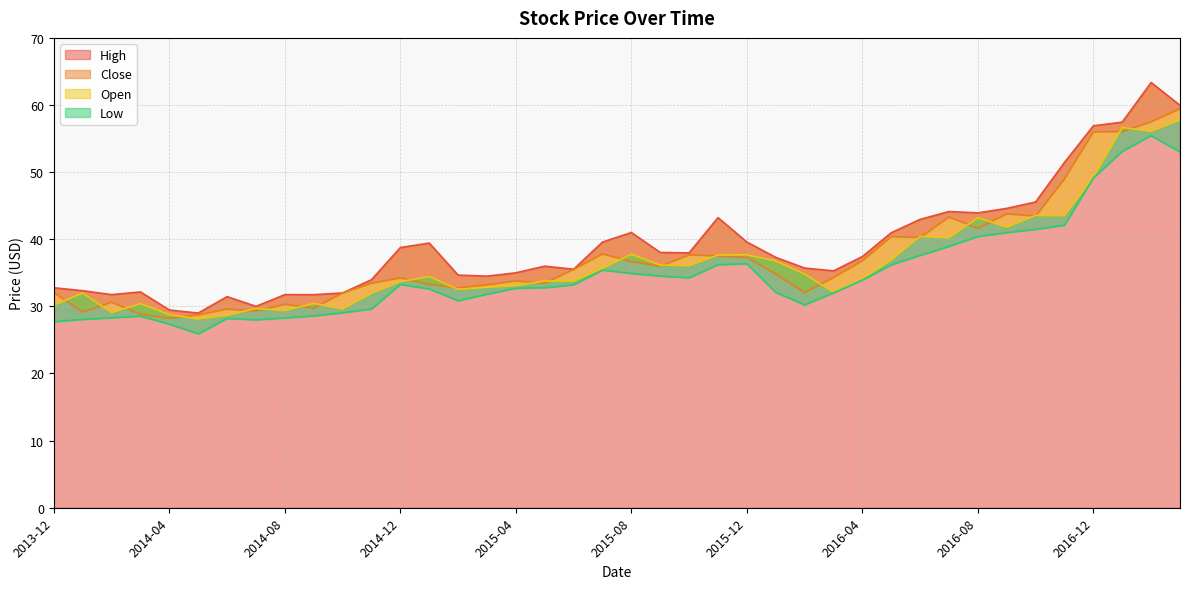

What is the sum of the Close values at 2016-06-01 and 2017-02-01?

97.8